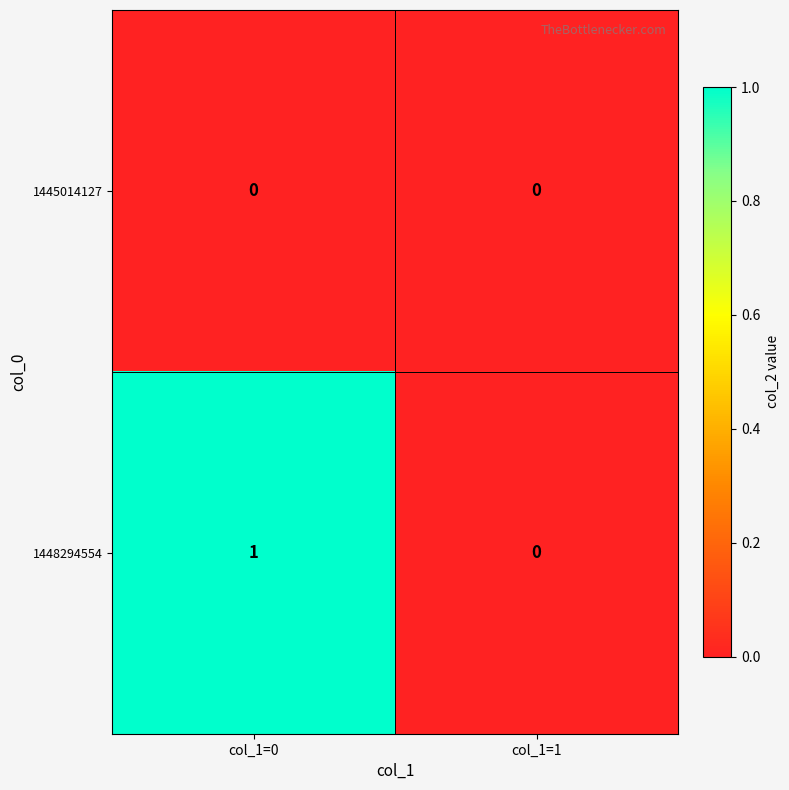

Which series has the widest spread of values?

1448294554